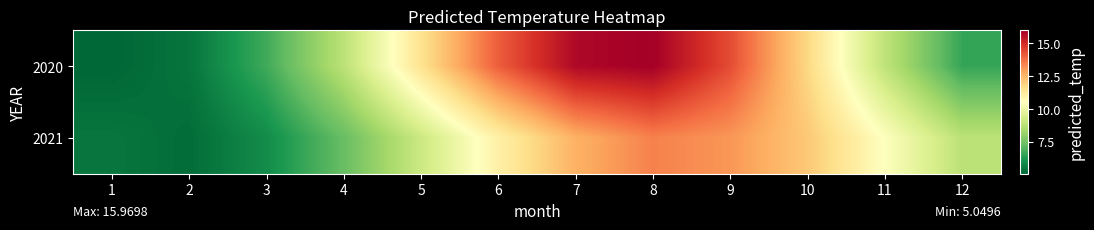

Reading right to left, extract all data points from this chart.

2020: 12=6.5	11=8.9	10=11.8	9=14.4	8=16.0	7=15.7	6=14.0	5=11.5	4=8.8	3=6.7	2=5.4	1=5.0
2021: 12=8.8	11=10.5	10=12.1	9=13.1	8=13.4	7=12.6	6=11.0	5=9.1	4=7.3	3=5.9	2=5.2	1=5.4